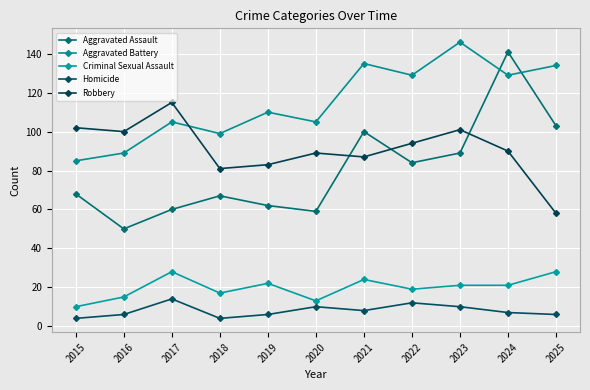

How many interior local valleys does the Robbery series have?

3